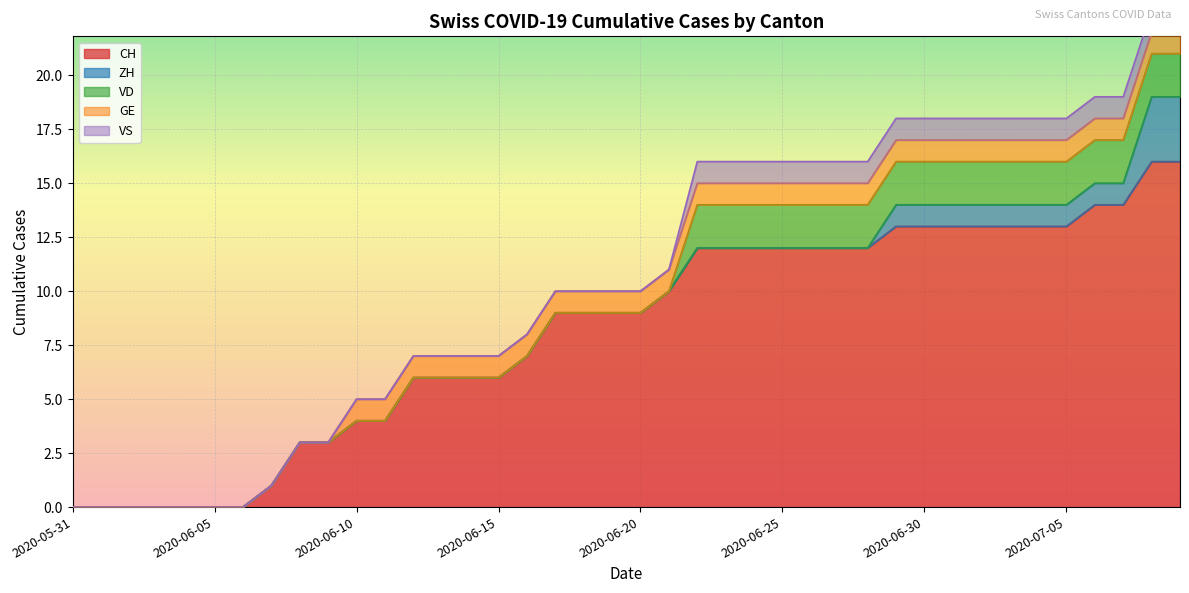

Is it true that VD equals 0 at 2020-06-05?

True